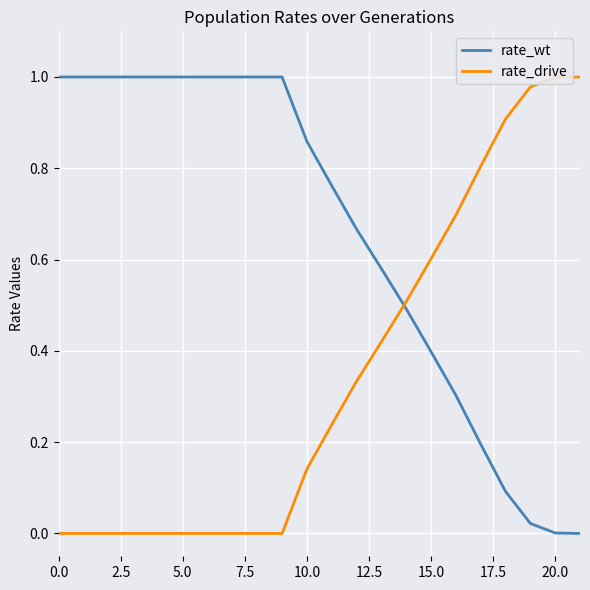

How many lines are shown in the chart?

2